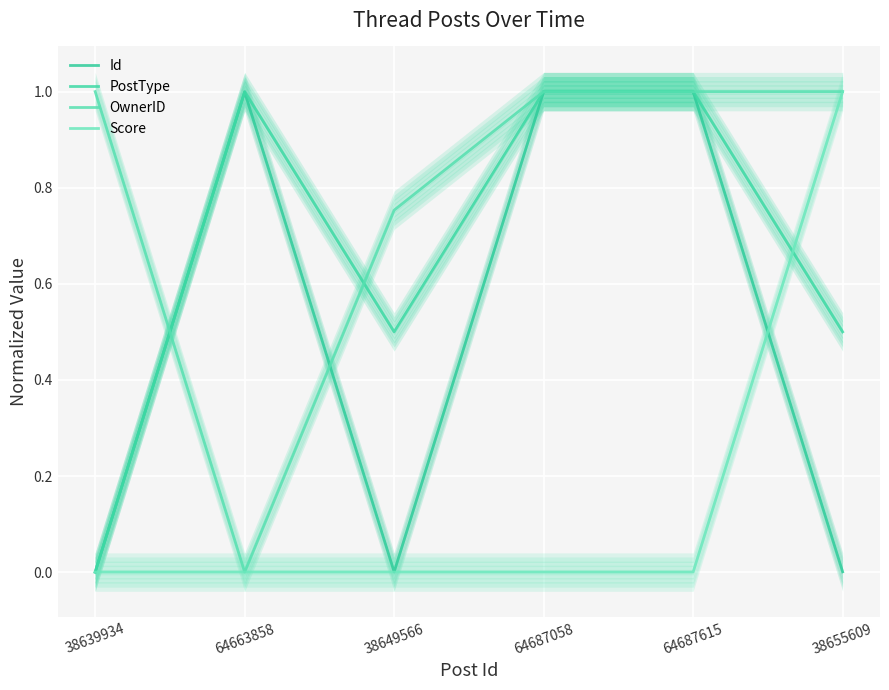

What value does the OwnerID series have at 38639934?

1.0